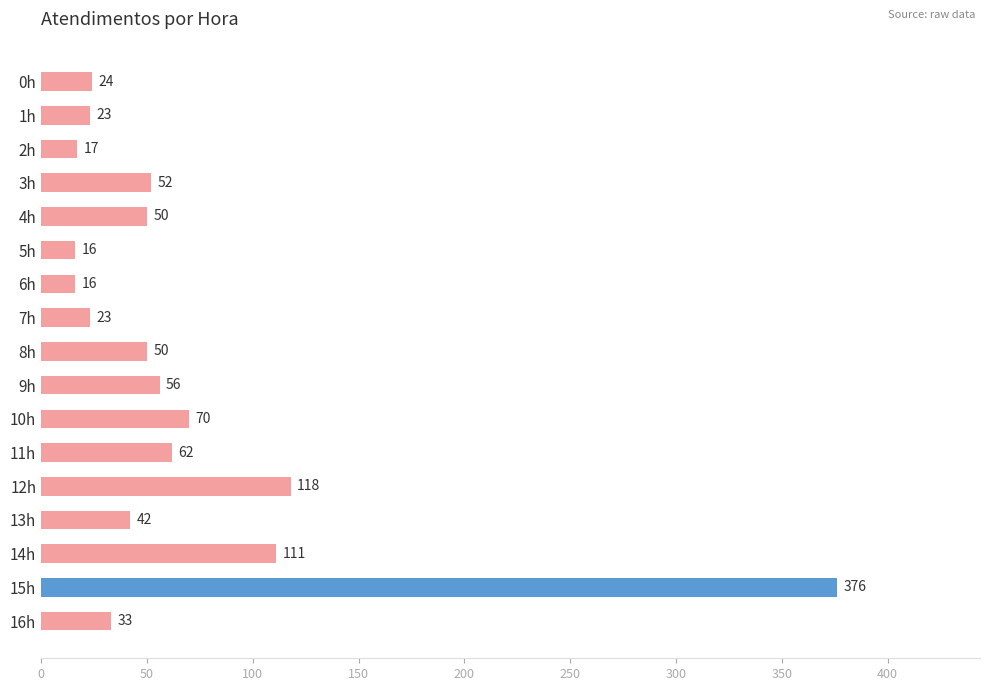

What is the value of the 13th bar from the top?

118